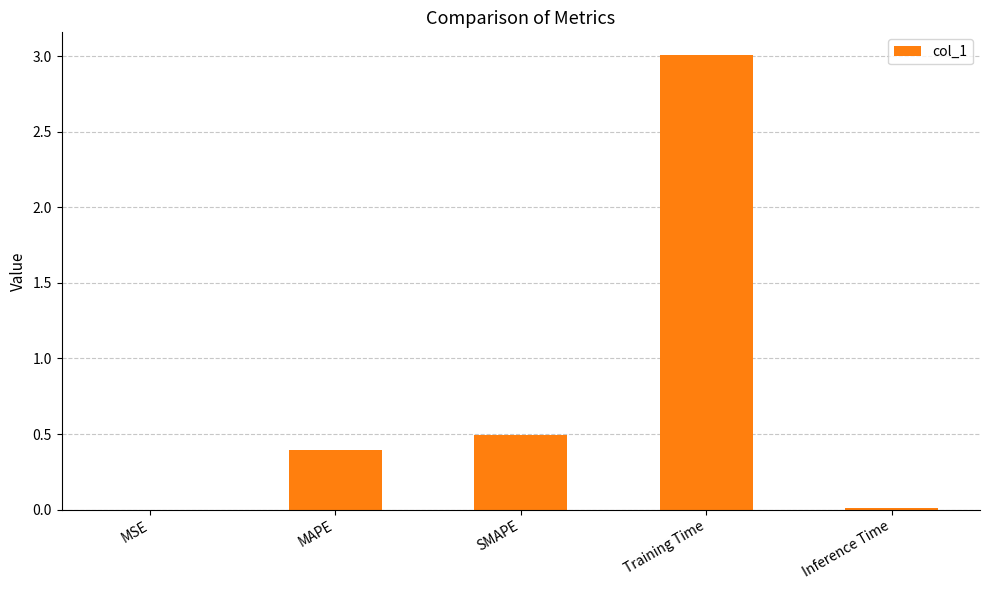

At which category does the chart reach its peak across all series?

Training Time